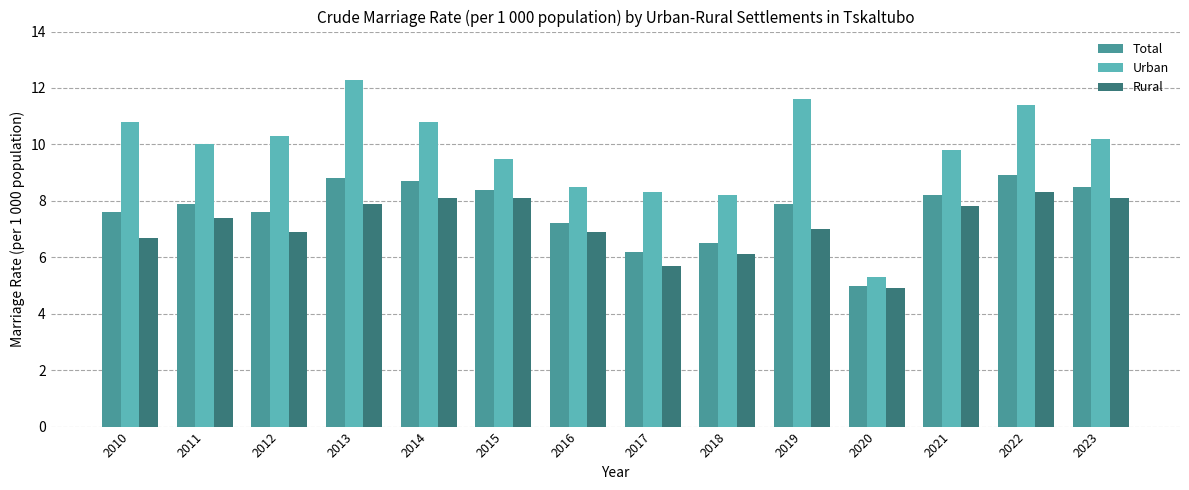

Rank the series by their maximum value, from lowest to highest.

Rural, Total, Urban